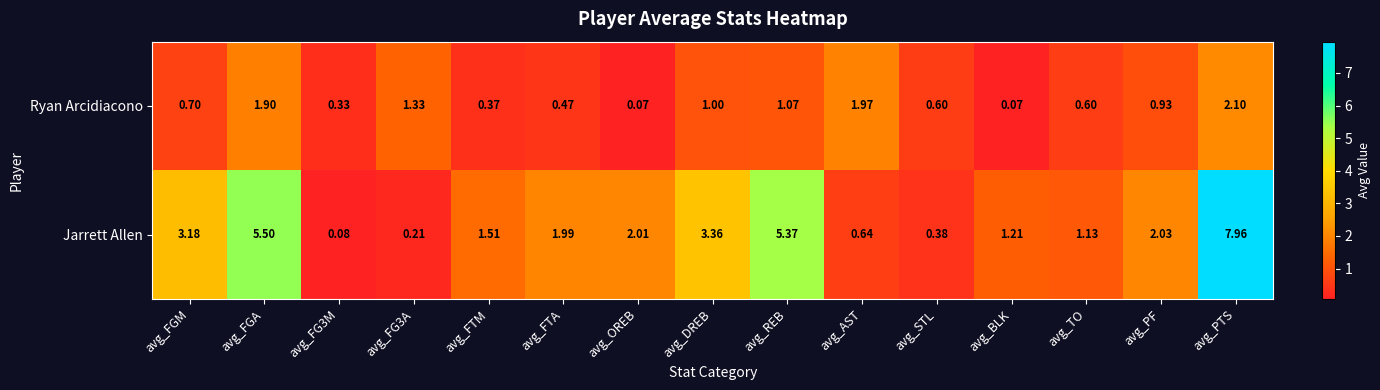

List the series in order of their overall mean, lowest first.

Ryan Arcidiacono, Jarrett Allen